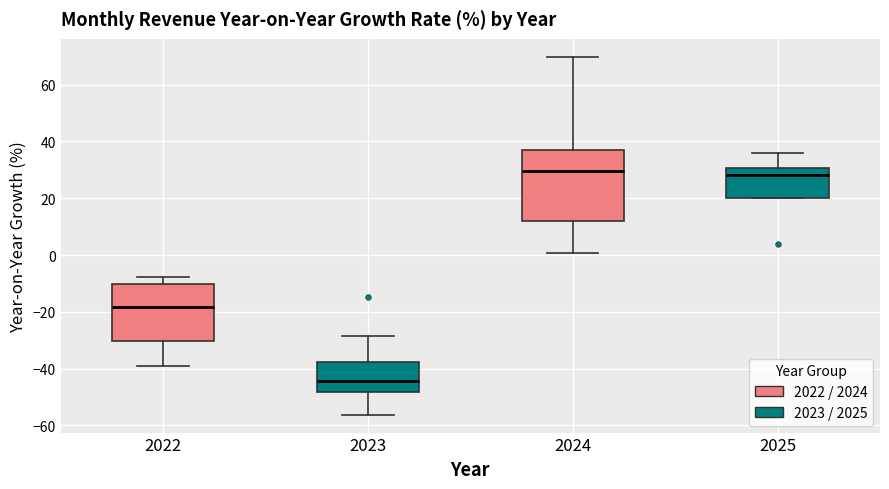

Which box is the tallest, from its lower edge to its upper edge?

2024